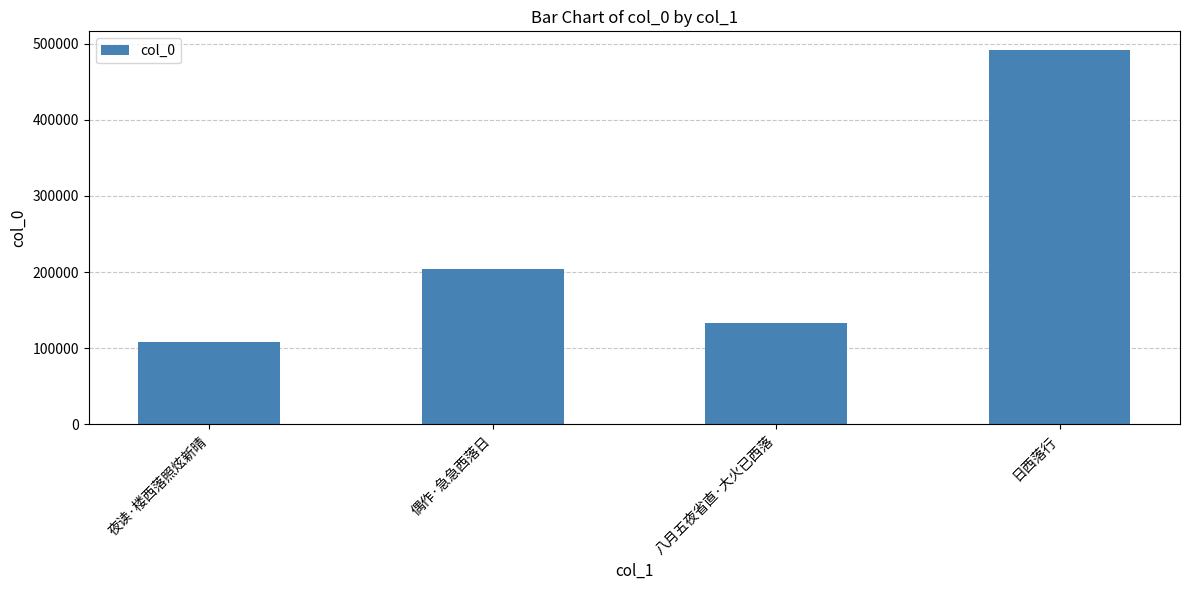

What position from the right is 八月五夜省直·大火已西落?

2